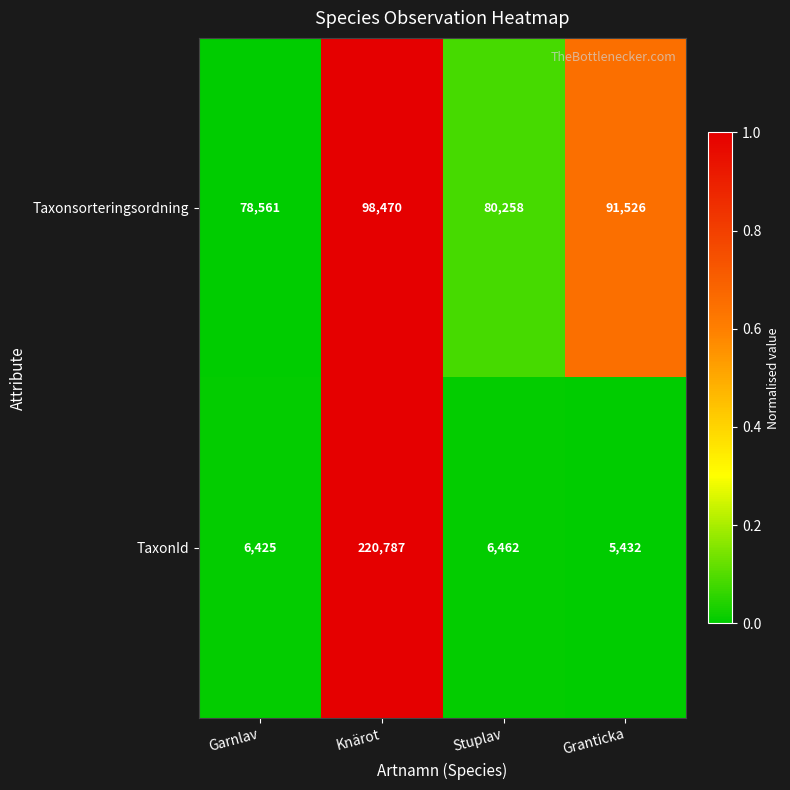

The Taxonsorteringsordning series shows 98470 at Knärot. True or false?

True